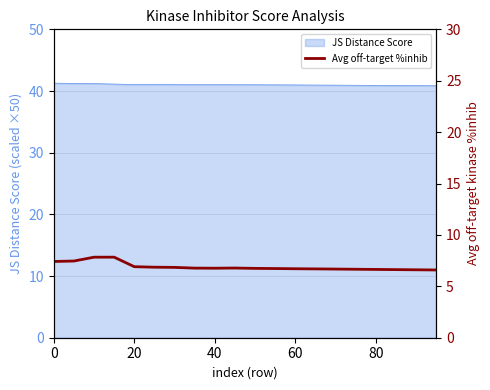

What is the maximum value for JS Distance Score?

41.3